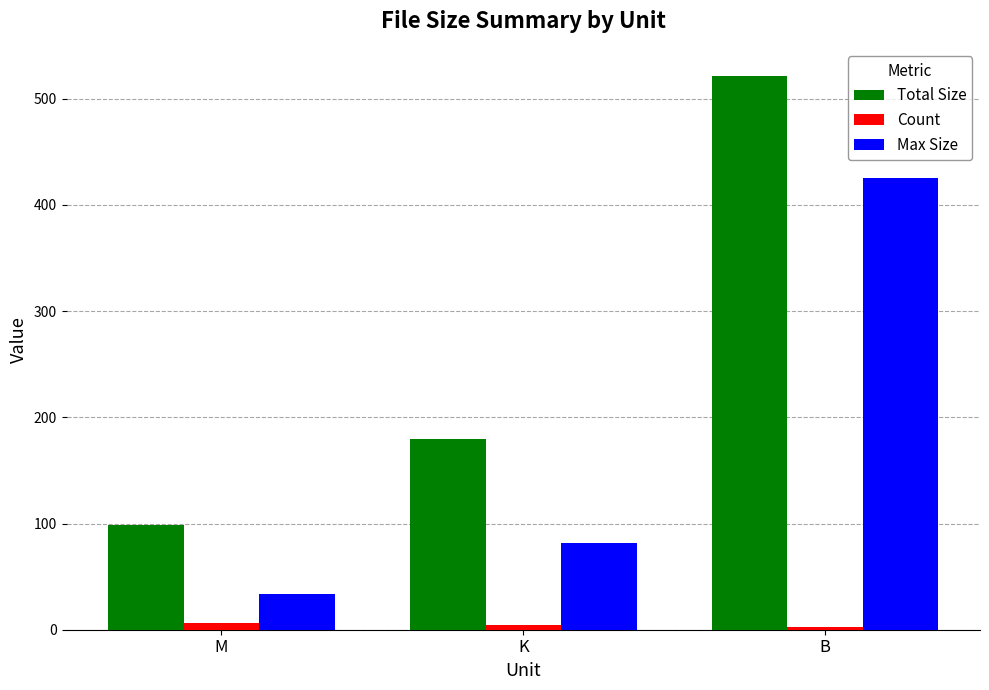

Which category has the lowest value in the Max Size series?

M